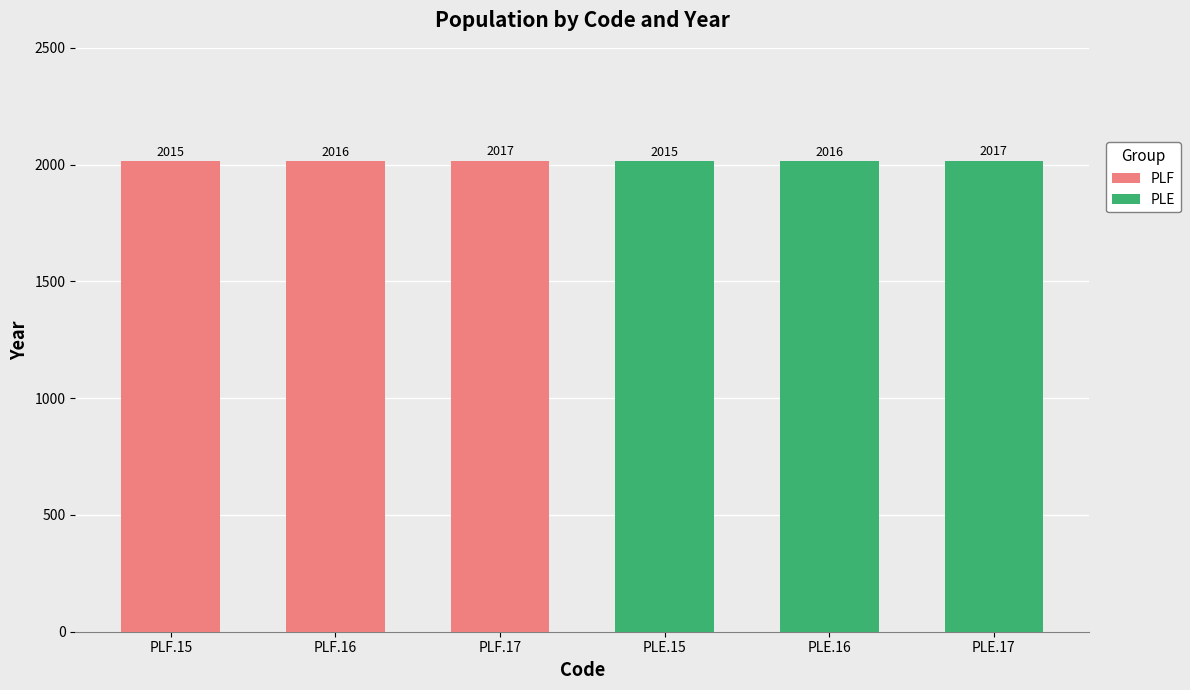

Between PLF.15 and PLF.16, which series saw the biggest shift?

PLF